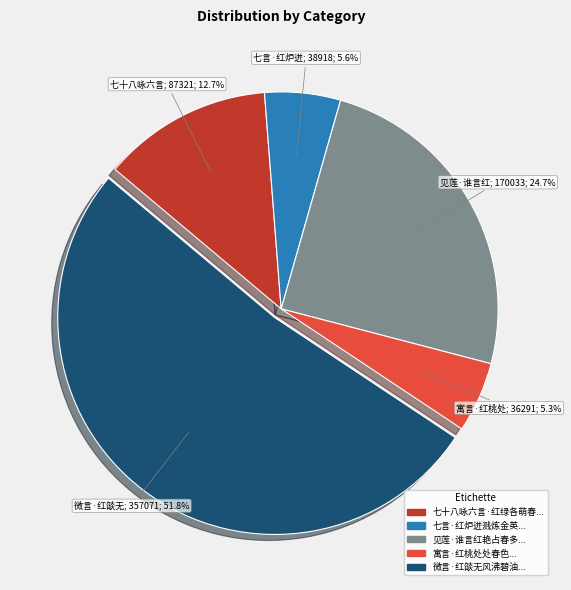

Does any single category account for the majority?

Yes